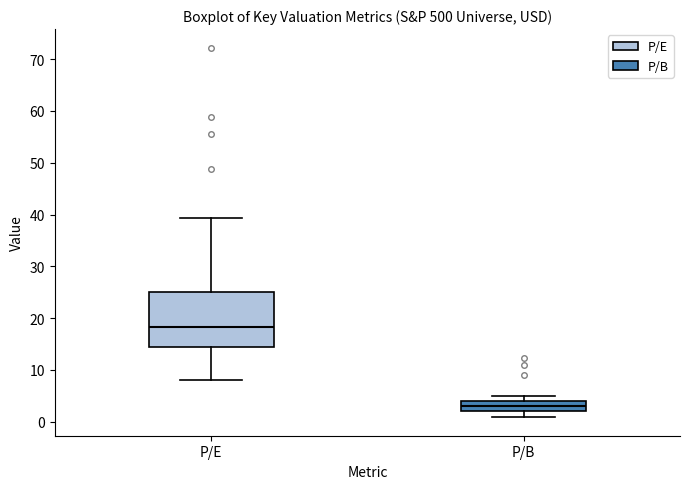

Where does the upper whisker of the box for P/E end on the y-axis? The values are not printed on the chart, so give them approximately, as read against the axis.

39